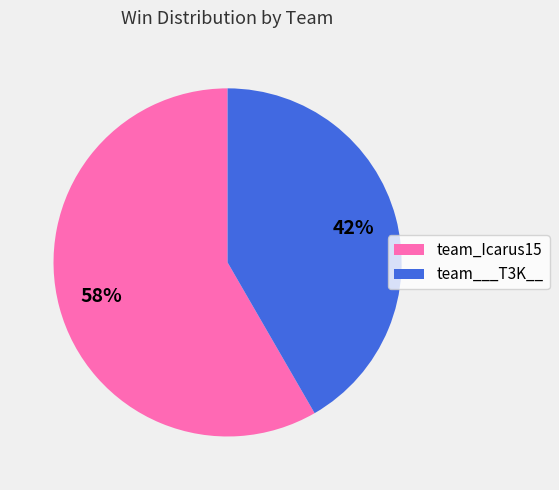

Does team___T3K__ account for over 50% of the chart?

No